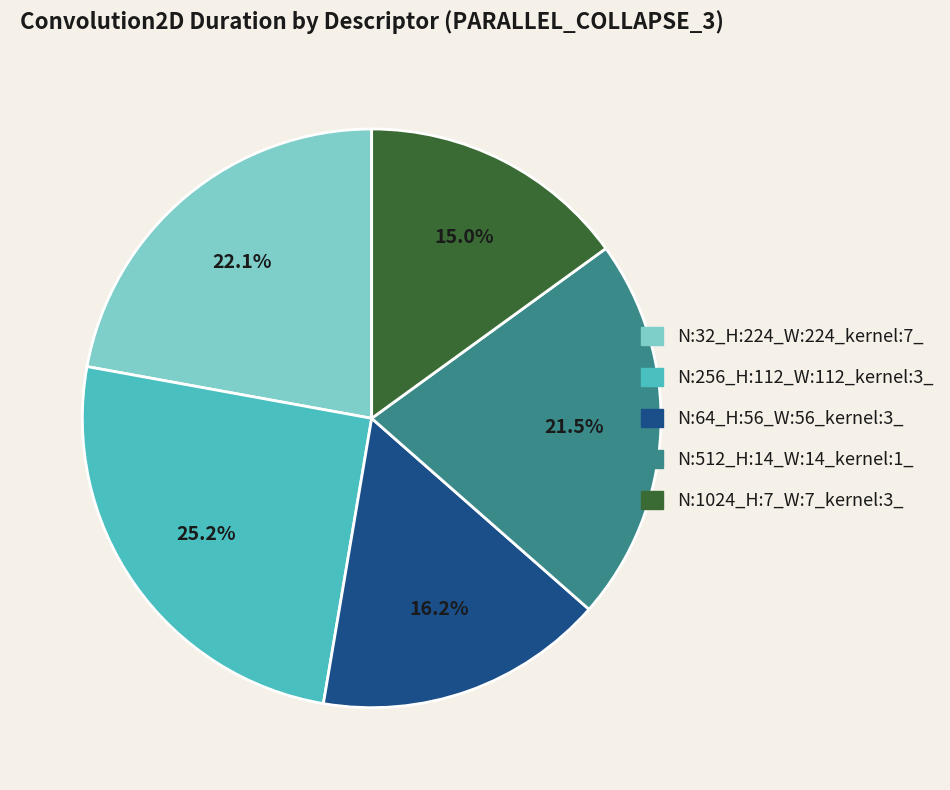

Does N:32_H:224_W:224_kernel:7_ account for over 50% of the chart?

No